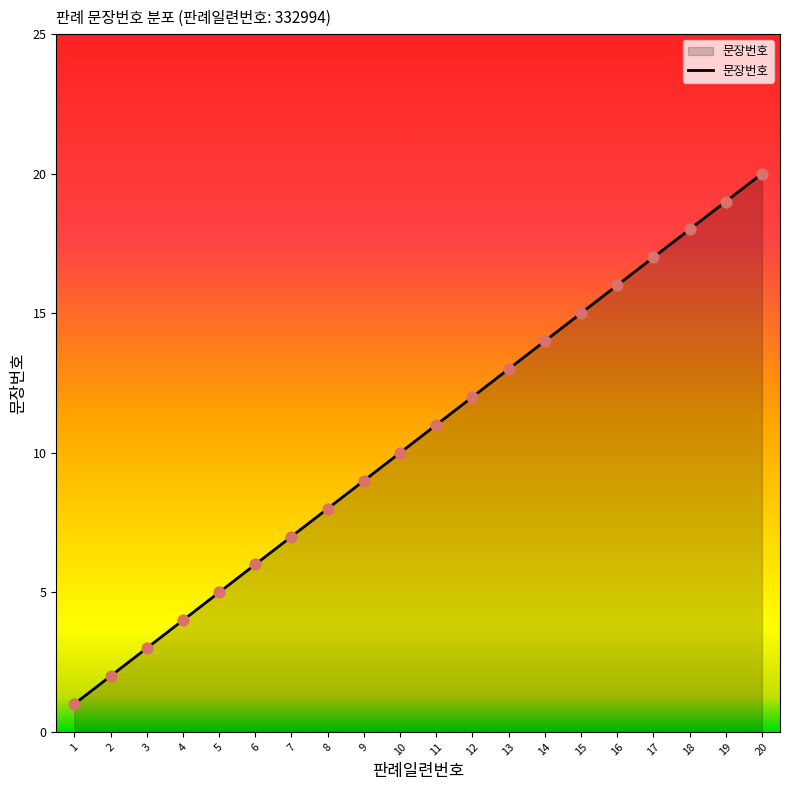

Which has a higher value, 19 or 2?

19